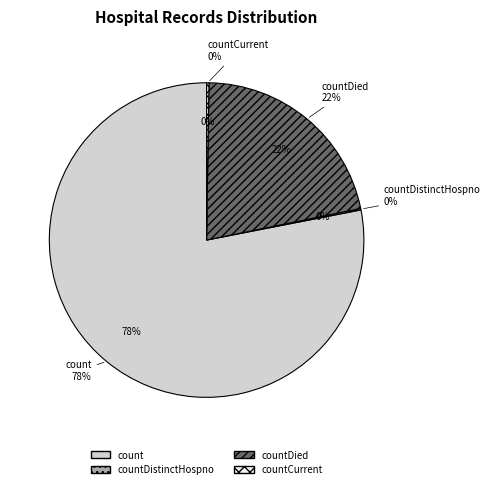

To the nearest percent, what percentage of the pie is countDied?

22%